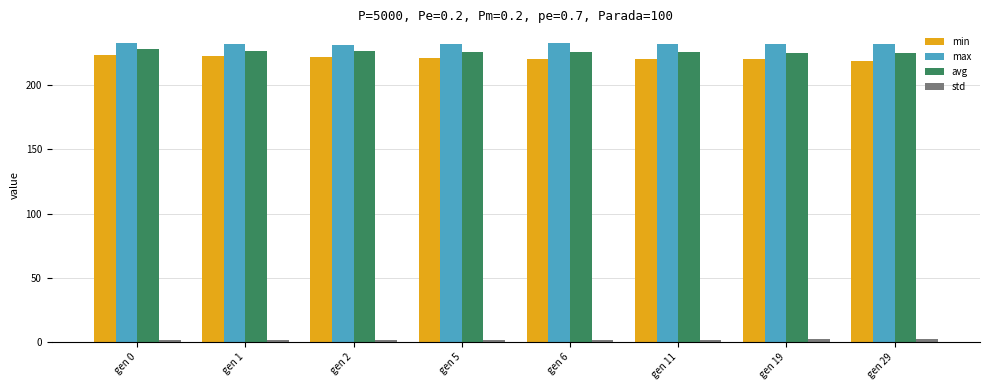

What is the difference between the maximum and second lowest values in the avg series?

2.4